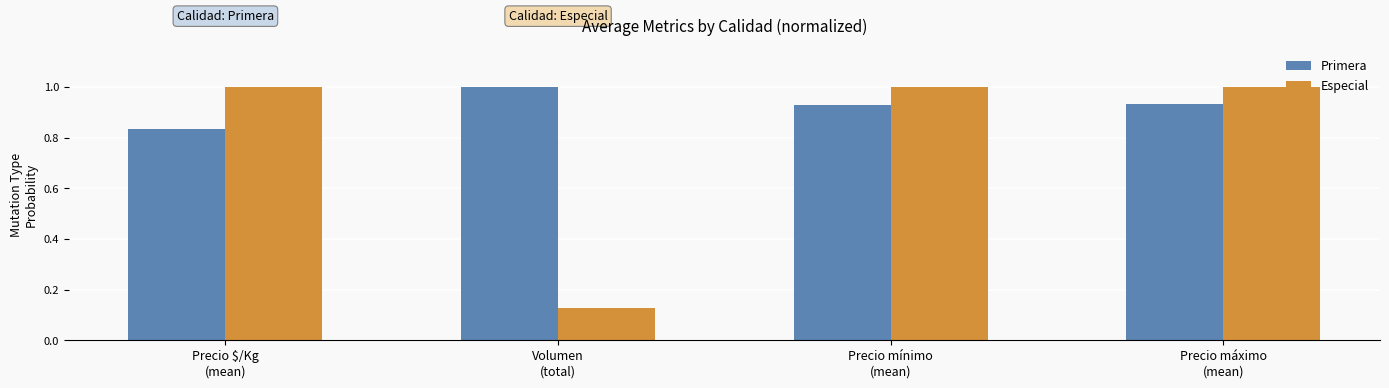

Rank the series by their average value, from lowest to highest.

Especial, Primera